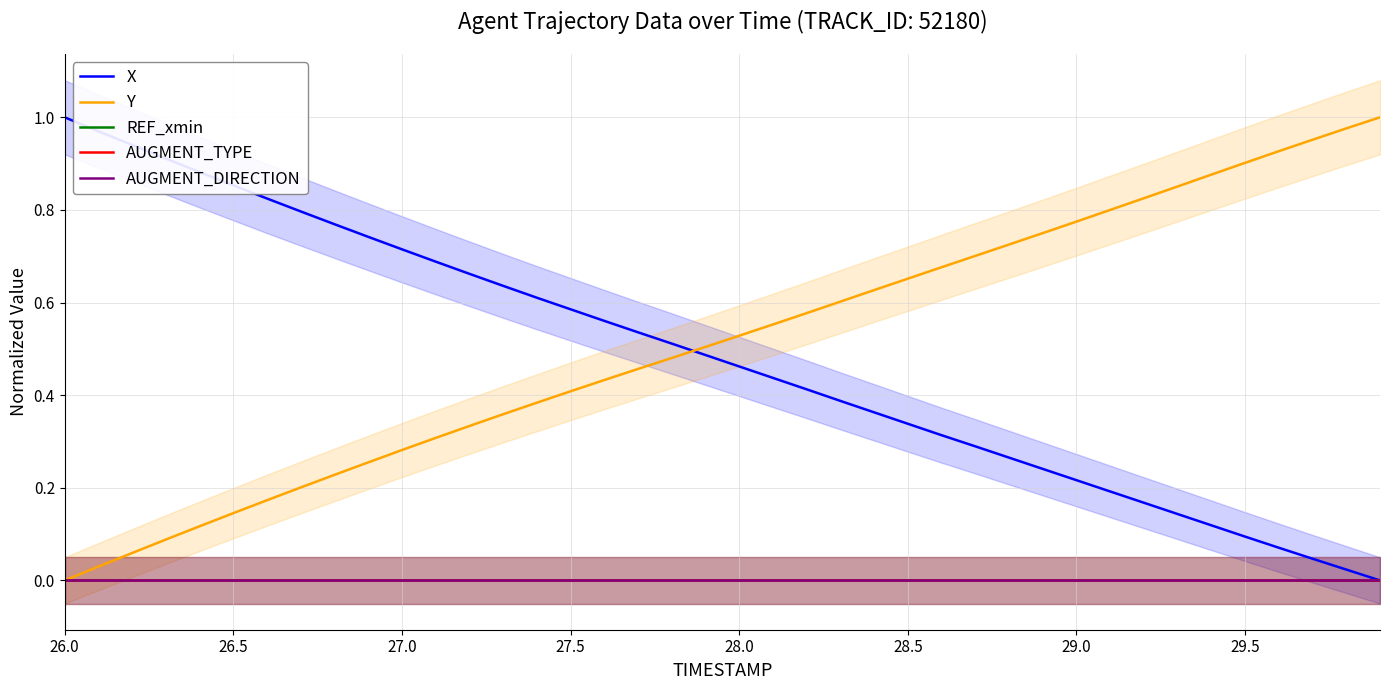

What is the total value across all series at 29.0?

1.0